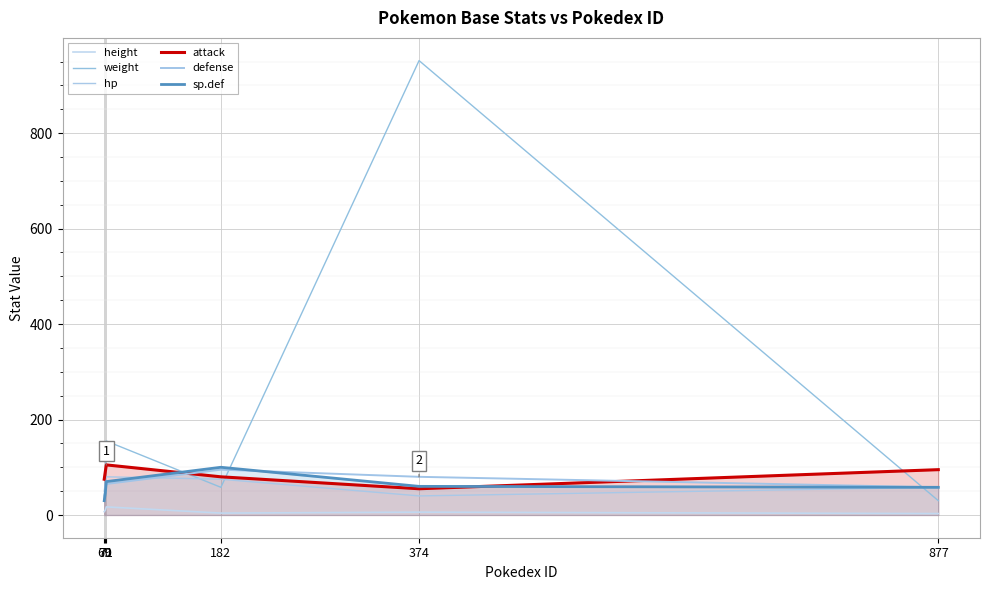

How many interior local peaks does the attack series have?

1